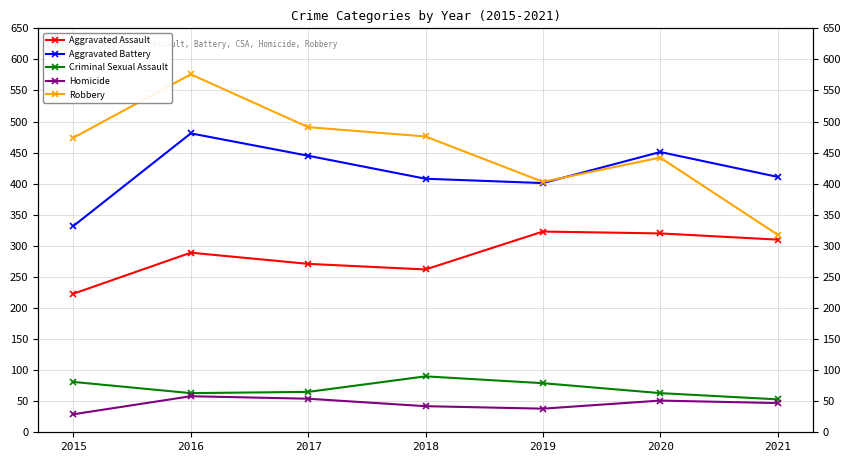

At how many categories does at least one series exceed 367?

7